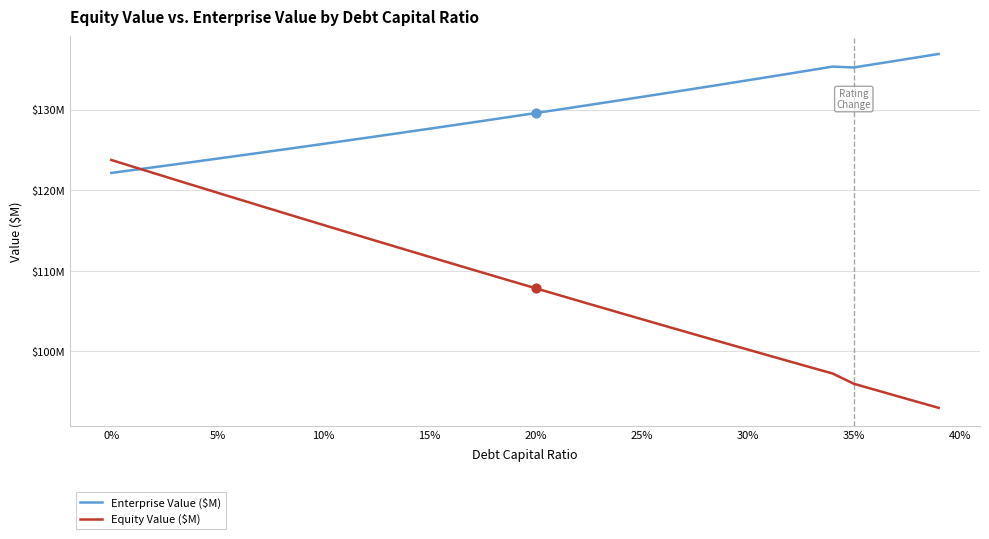

Is this an area chart (filled region under the line)?

No